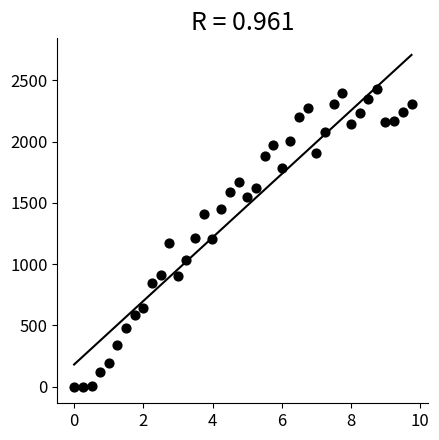

What is the range of X values (max minus min)?

9.8